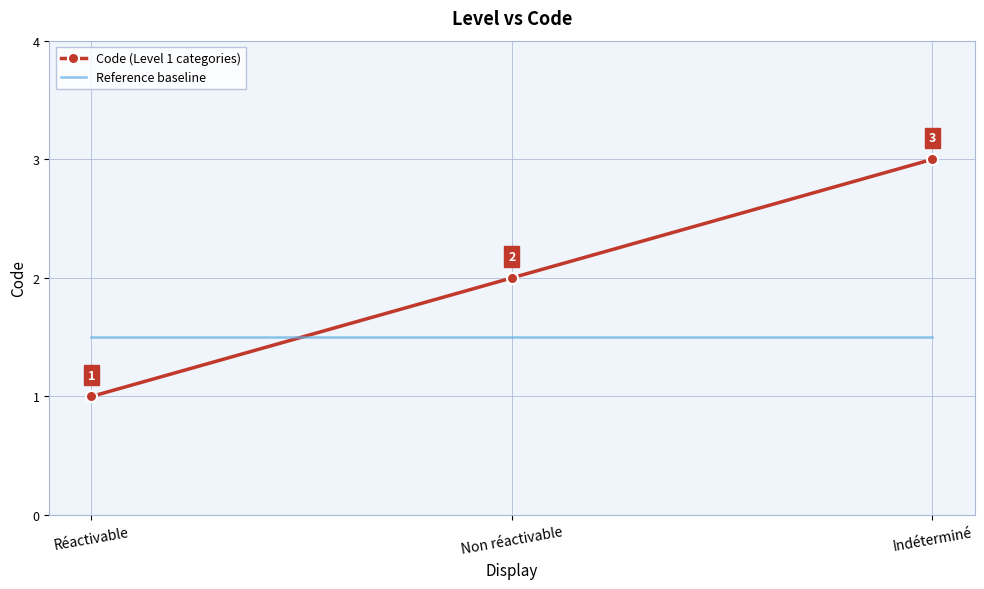

What is the sum of all Code (Level 1 categories) values?

6.0